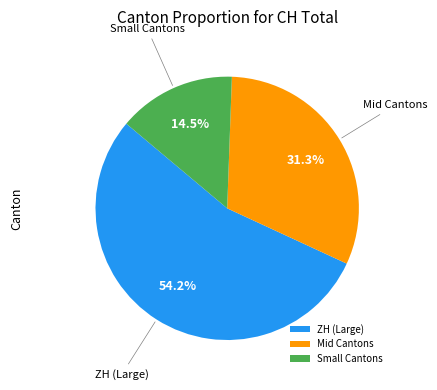

Rank the categories by value from lowest to highest.

Small Cantons, Mid Cantons, ZH (Large)